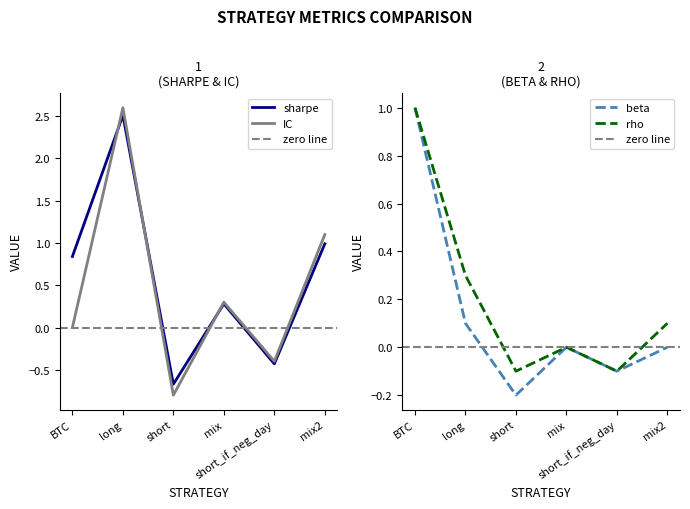

Count the number of categories in the chart.

6